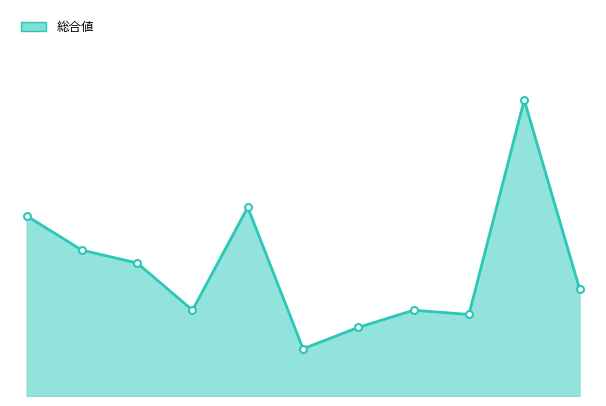

True or false: 総合値_line and 総合値_markers cross at least once.

False